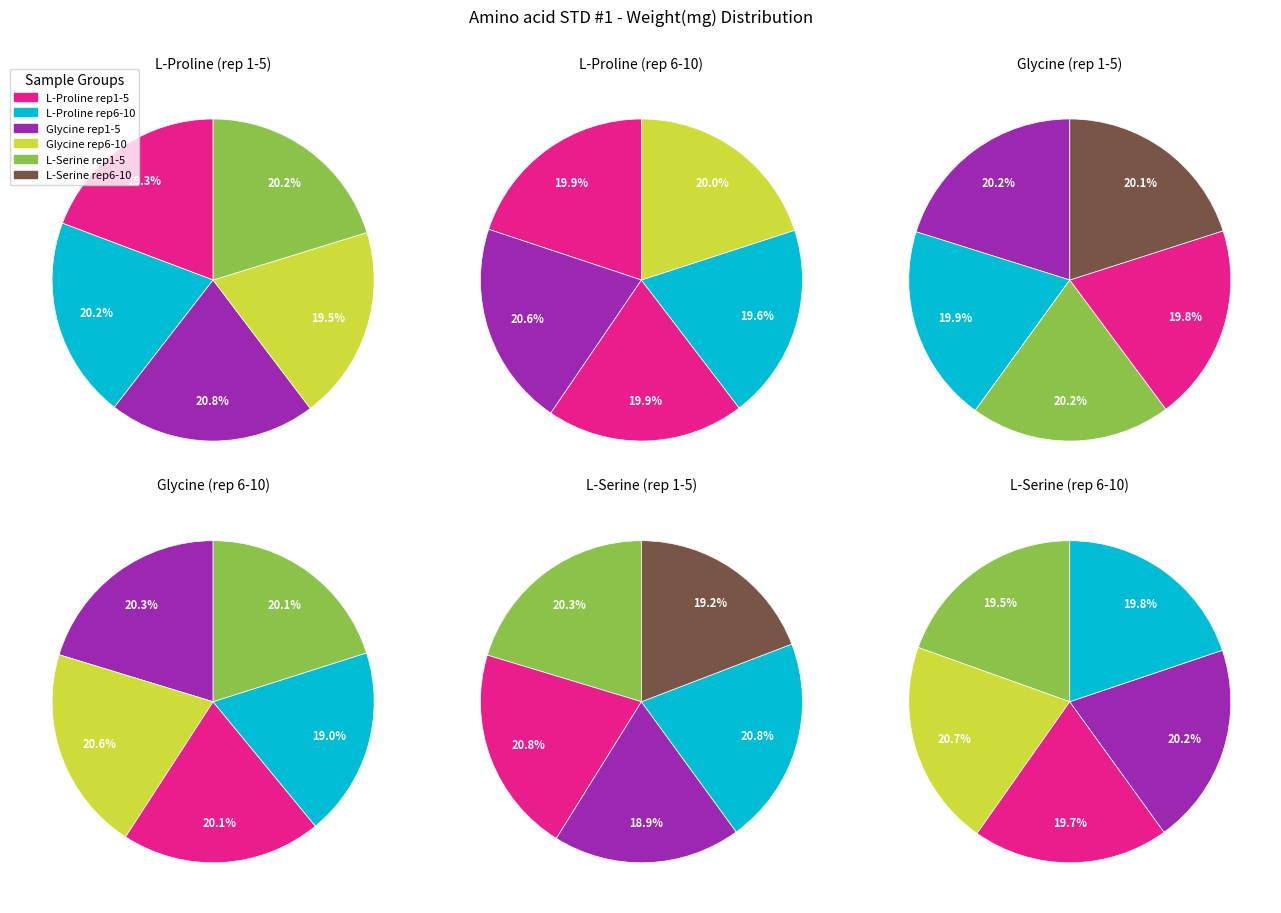

Between 0 and 2, which series saw the biggest shift?

L-Proline